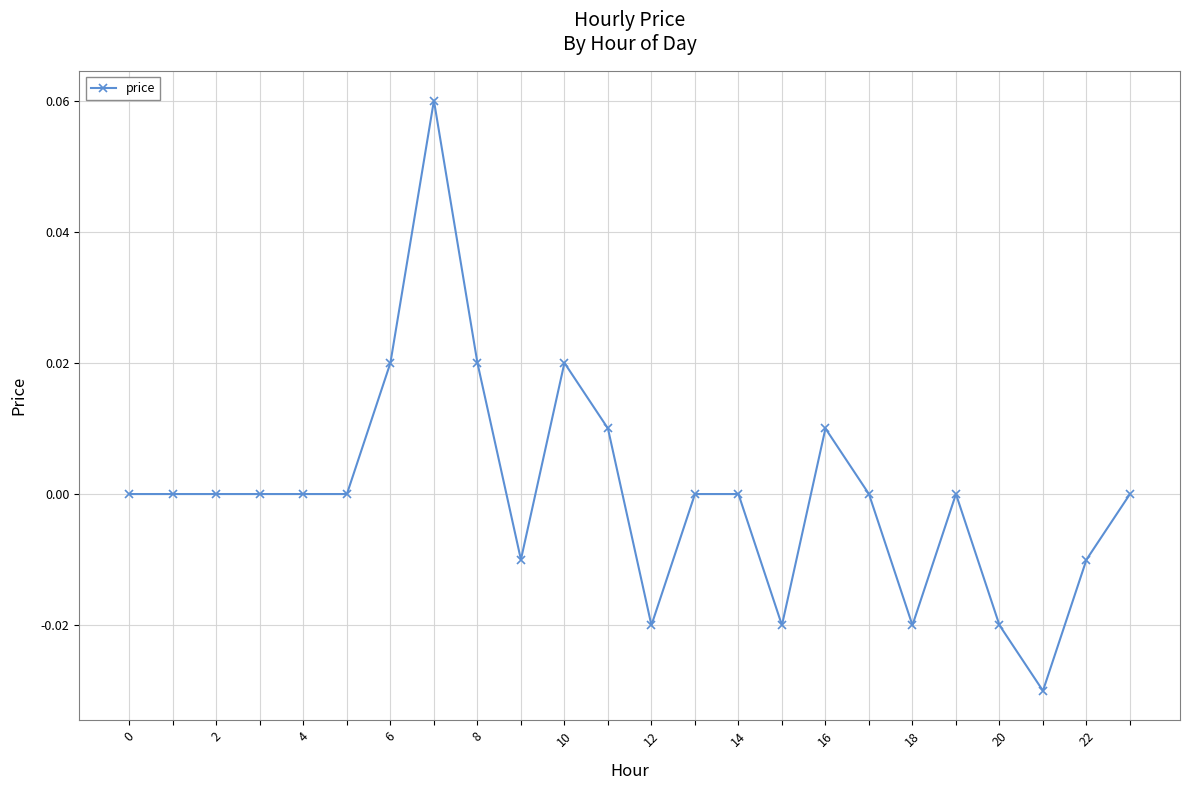

True or false: the data has more than 0 interior local peaks.

True